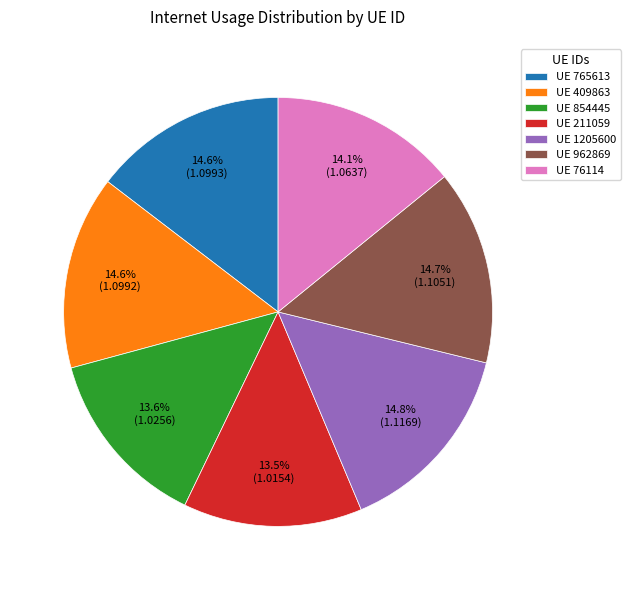

What is the ratio of the value at UE 409863 to the value at UE 1205600?

1.0